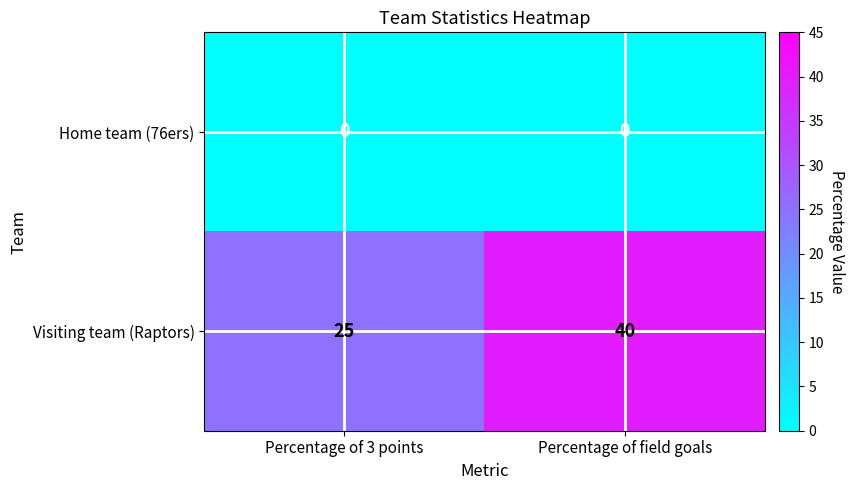

What is the sum of the Visiting team (Raptors) values at Percentage of field goals and Percentage of 3 points?

65